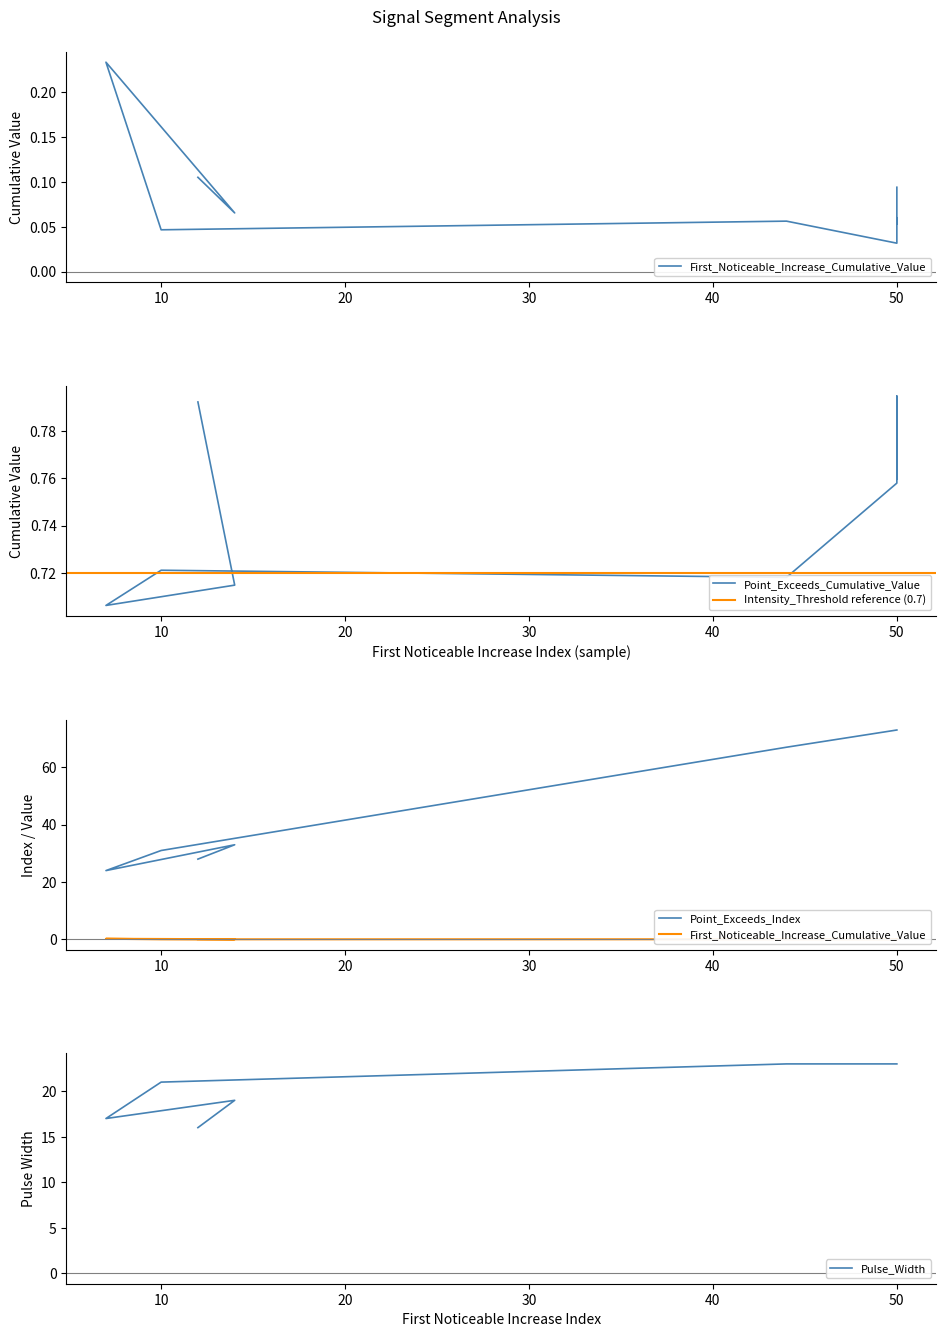

What is the difference between the highest and lowest values at 14?

32.9